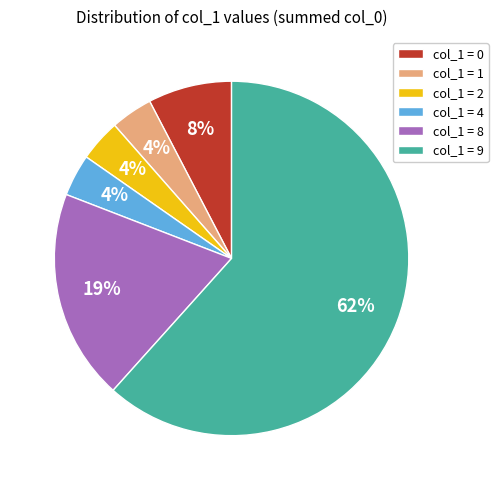

Which has a higher value, col_1 = 9 or col_1 = 8?

col_1 = 9